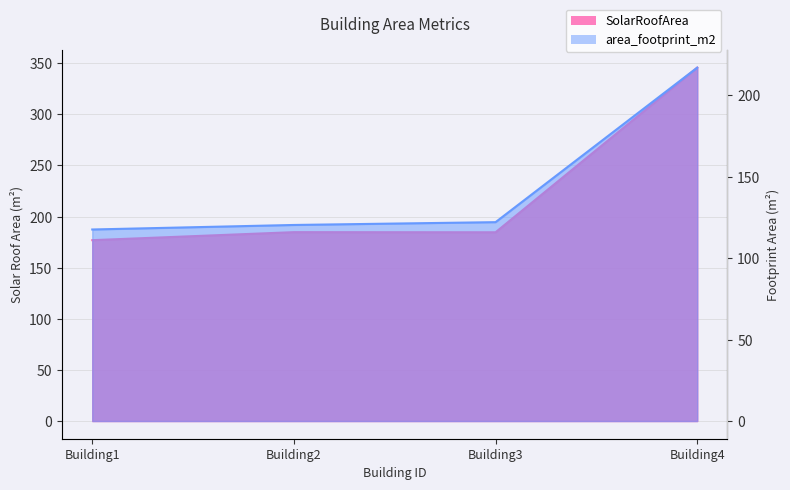

Reading left to right, what are all the values shown in this chart?

SolarRoofArea: Building1=176.9	Building2=184.8	Building3=184.6	Building4=345.7
area_footprint_m2: Building1=117.6	Building2=120.3	Building3=122.1	Building4=216.9